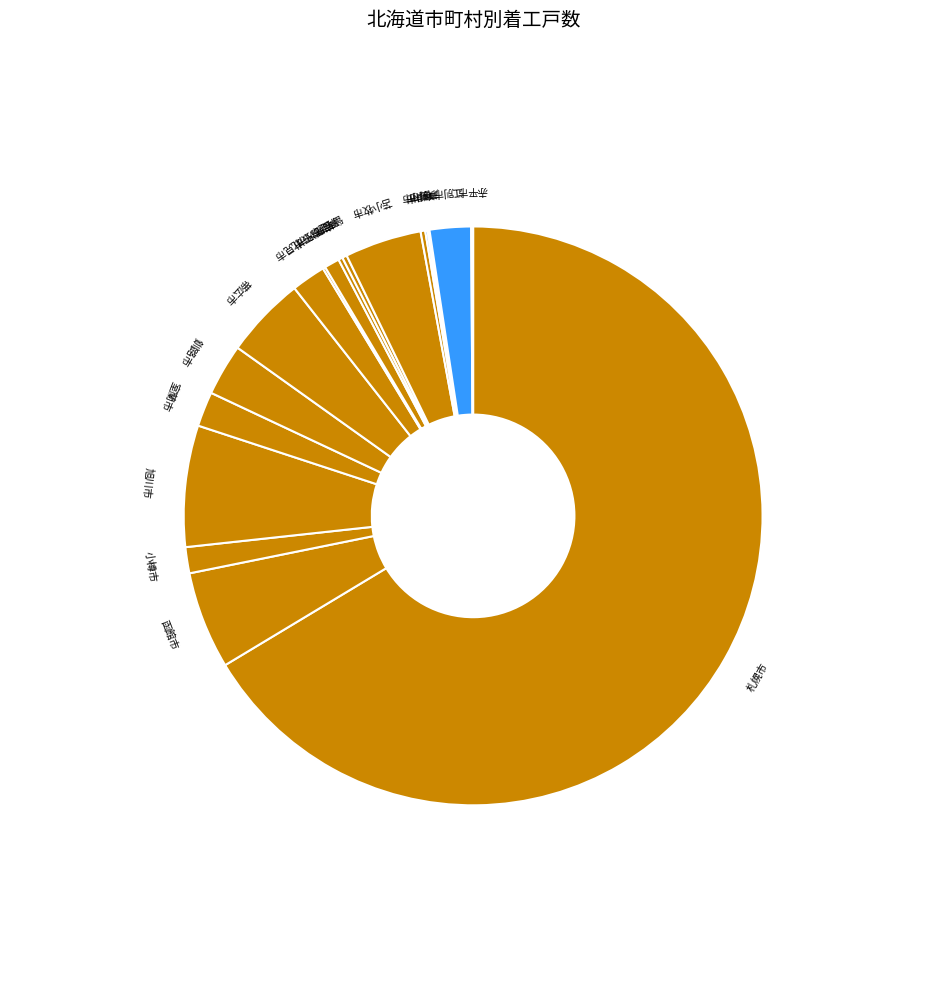

Which has a higher value, 札幌市 or 岩見沢市?

札幌市